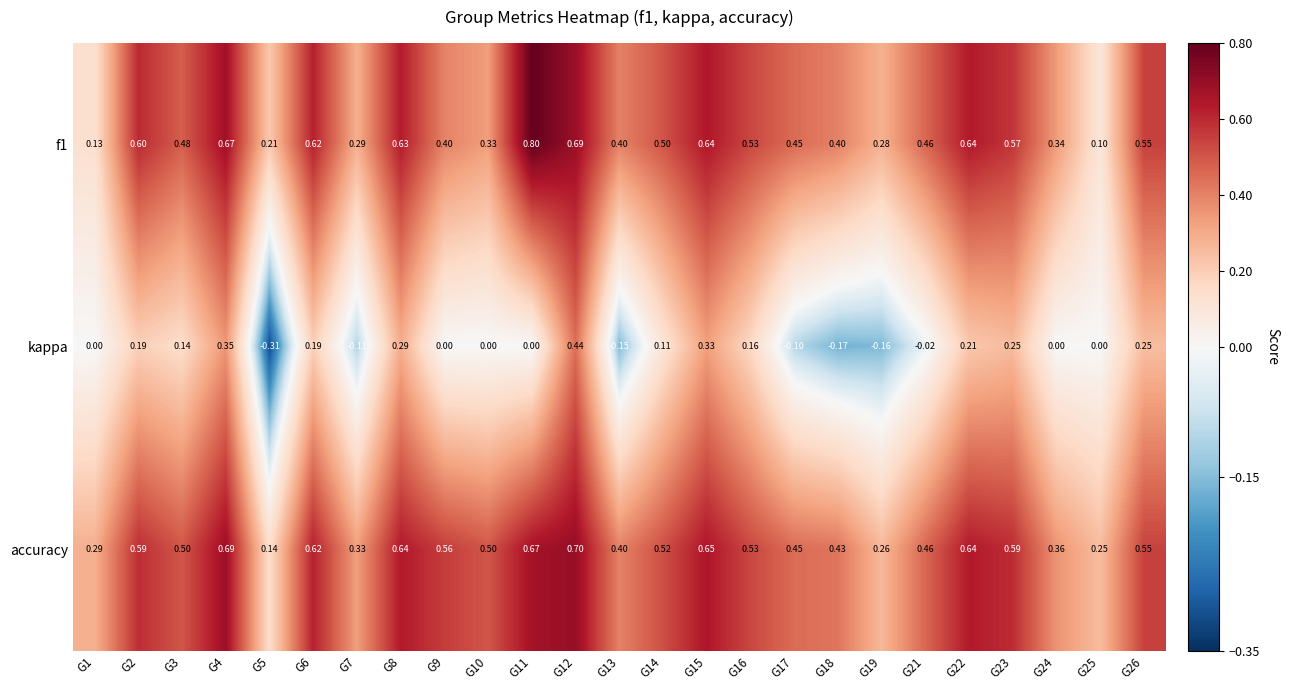

Is the value of kappa at G13 greater than the value of accuracy at G26?

No